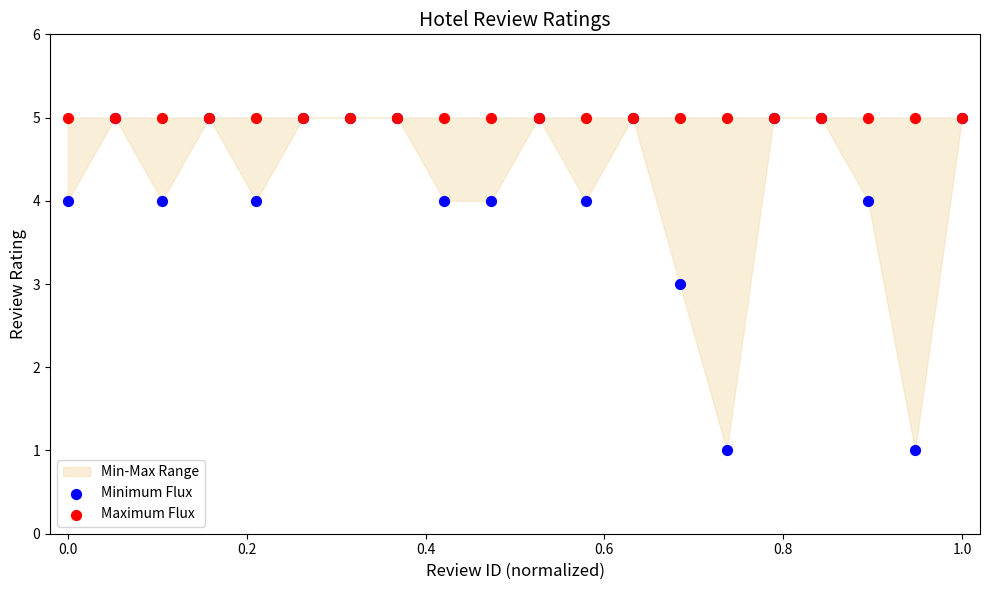

Which series reaches the minimum Y coordinate?

Minimum Flux